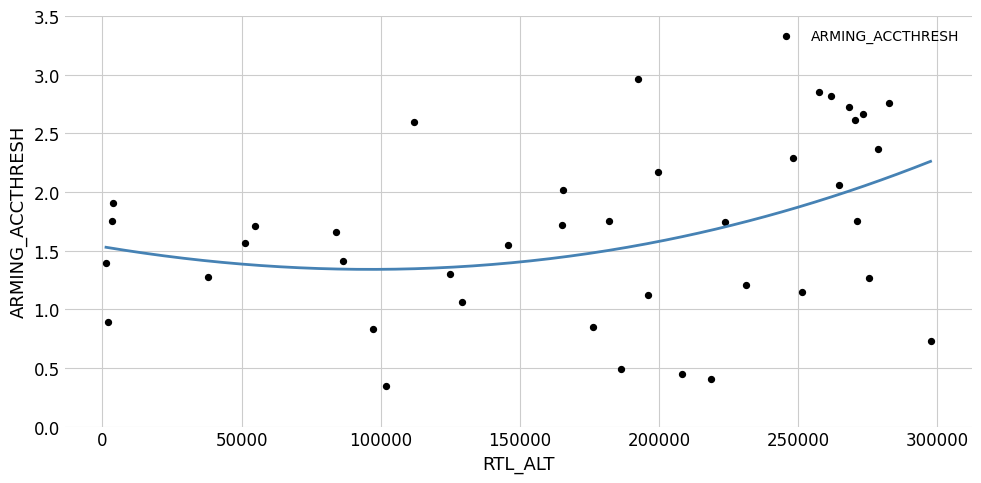

What is the range of X values (max minus min)?

296218.0